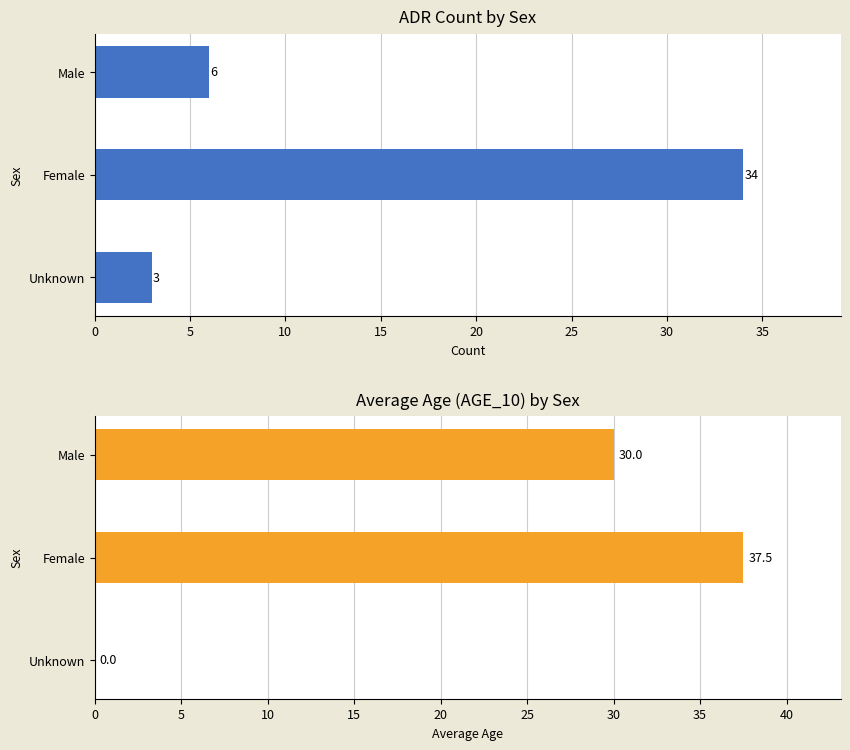

Are the bars horizontal?

Yes